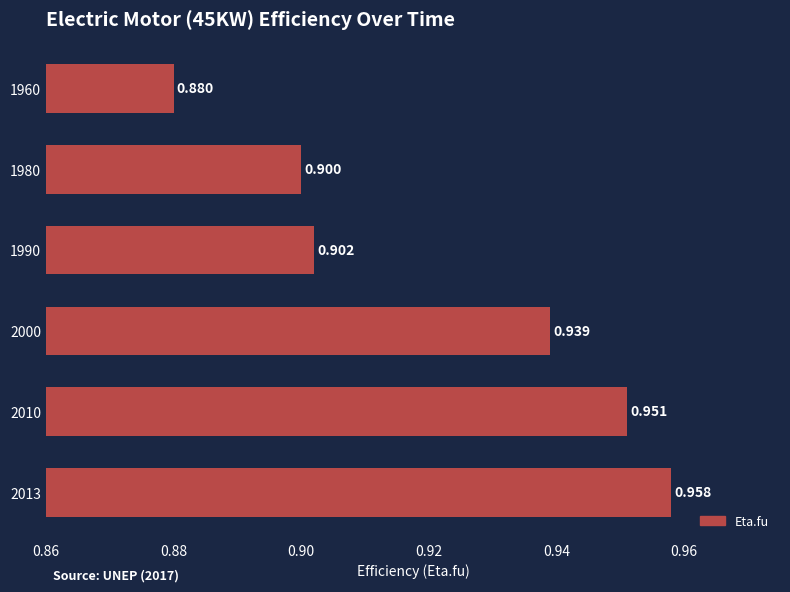

What is the difference between the maximum and minimum values?

0.1